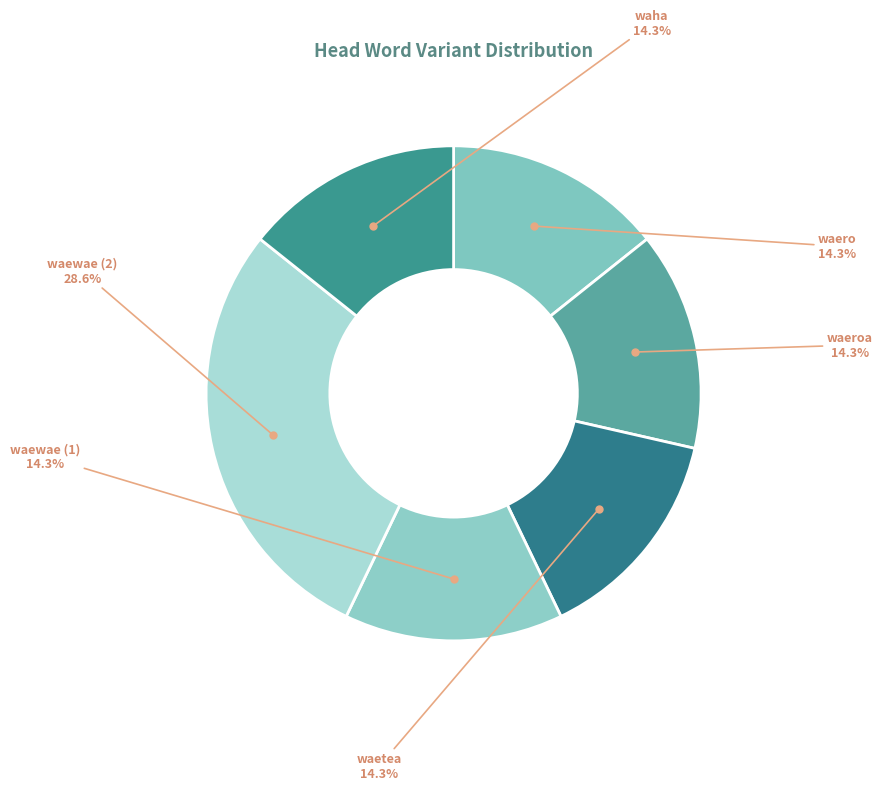

How many segments does this pie chart have?

6